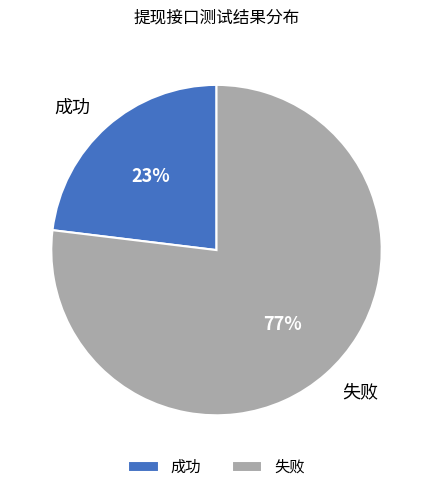

Rank the categories by value from lowest to highest.

成功, 失败